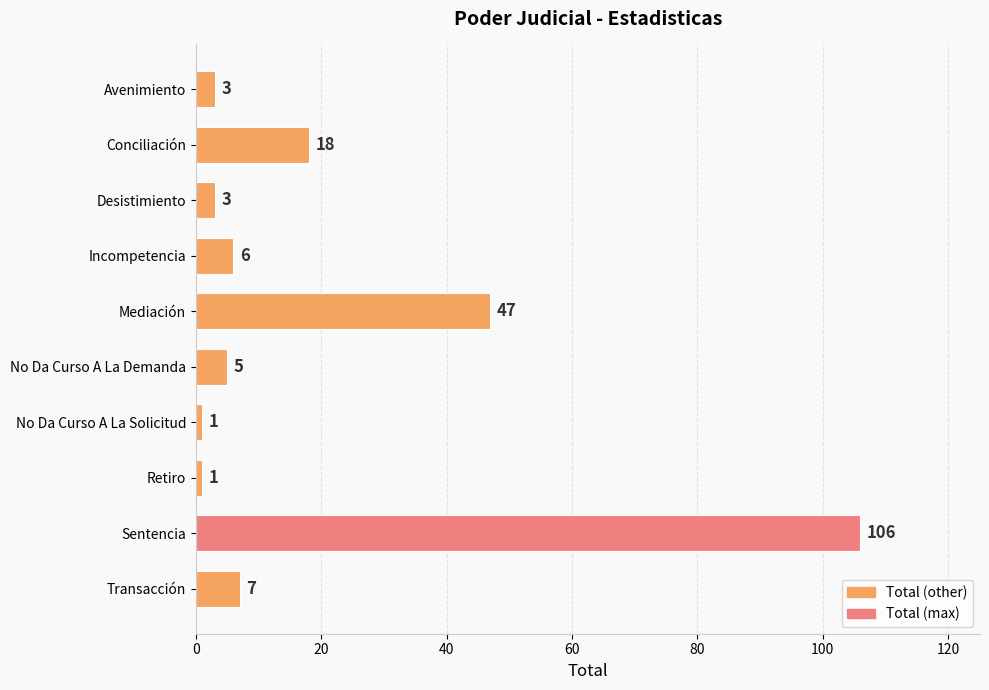

Reading top to bottom, extract all data points from this chart.

3	18	3	6	47	5	1	1	106	7